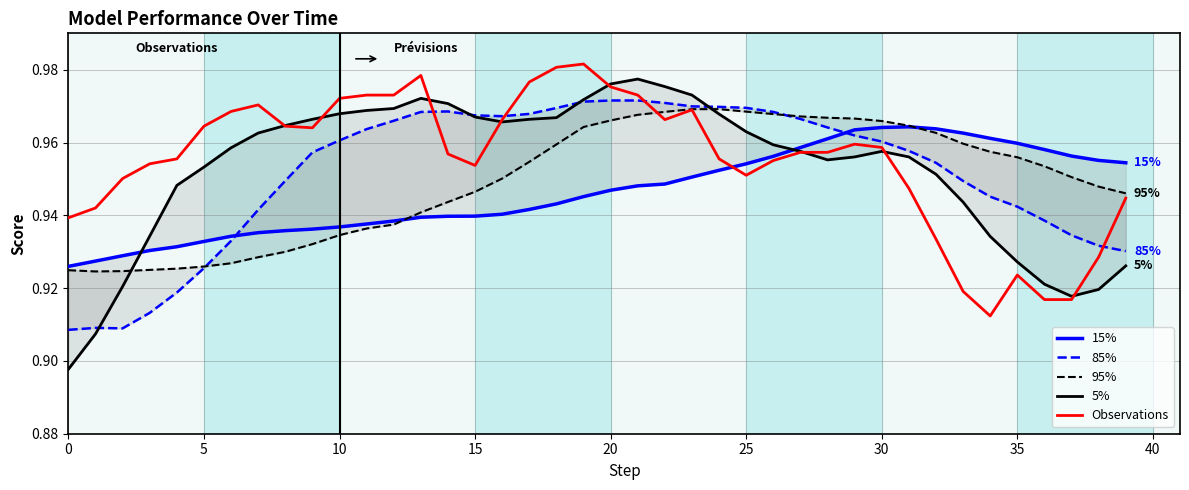

What is the label of the 17th point from the right?

23